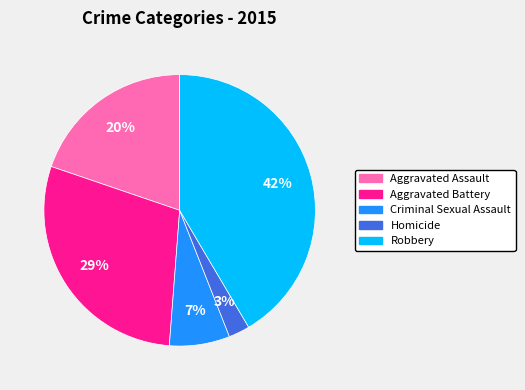

Is it true that Aggravated Assault is 8% of the pie?

False